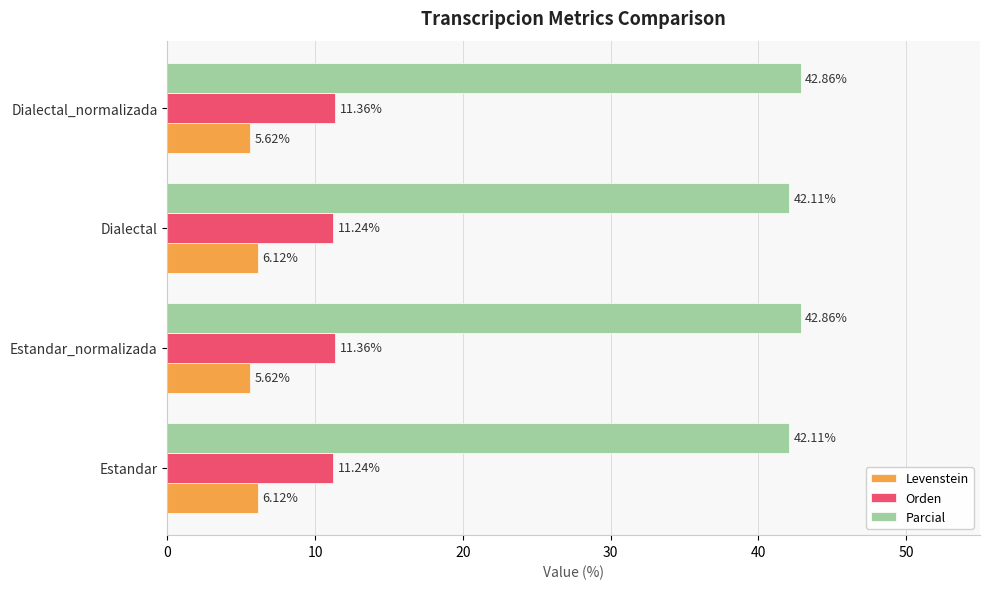

List the series in order of their peak value, highest first.

Parcial, Orden, Levenstein